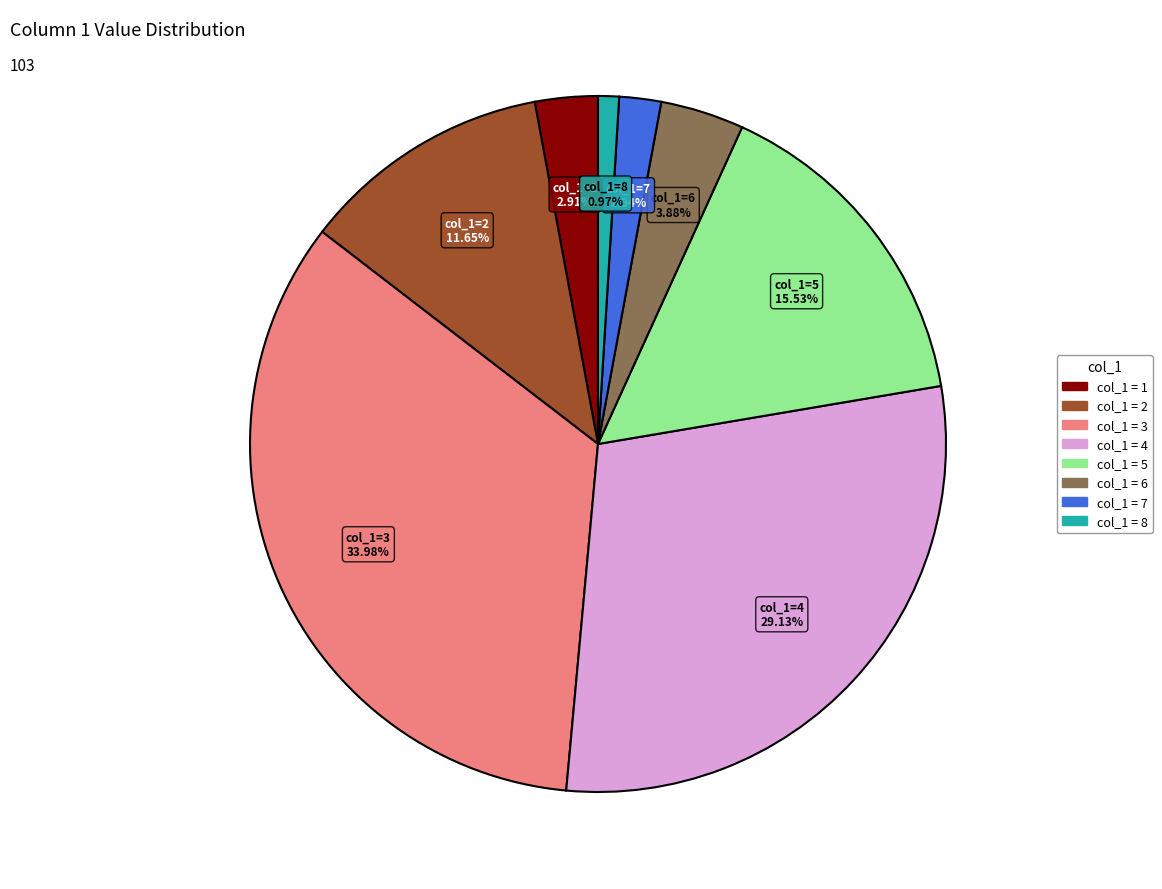

Is there any slice that represents more than half of the pie?

No